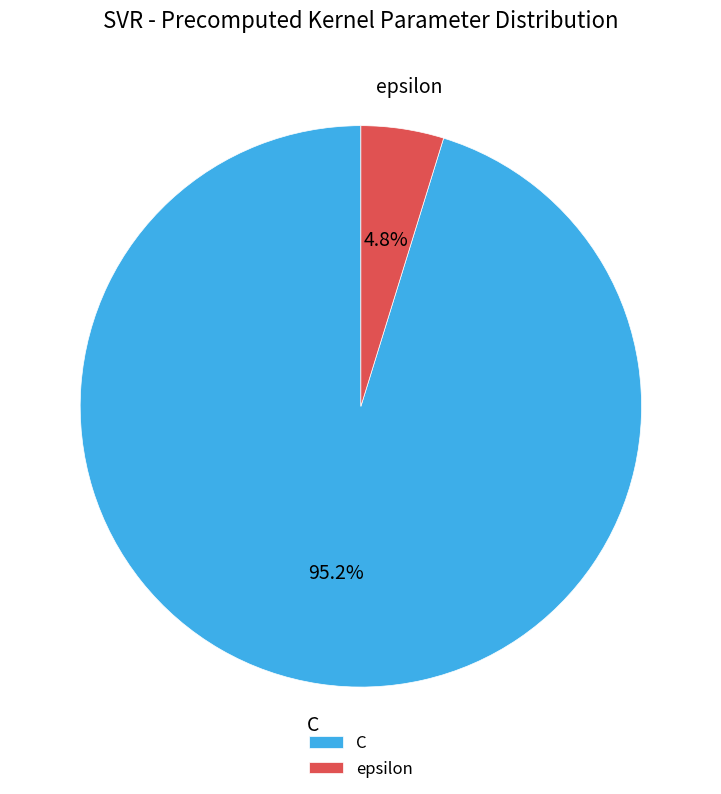

What percentage is NOT represented by C?

4.8%